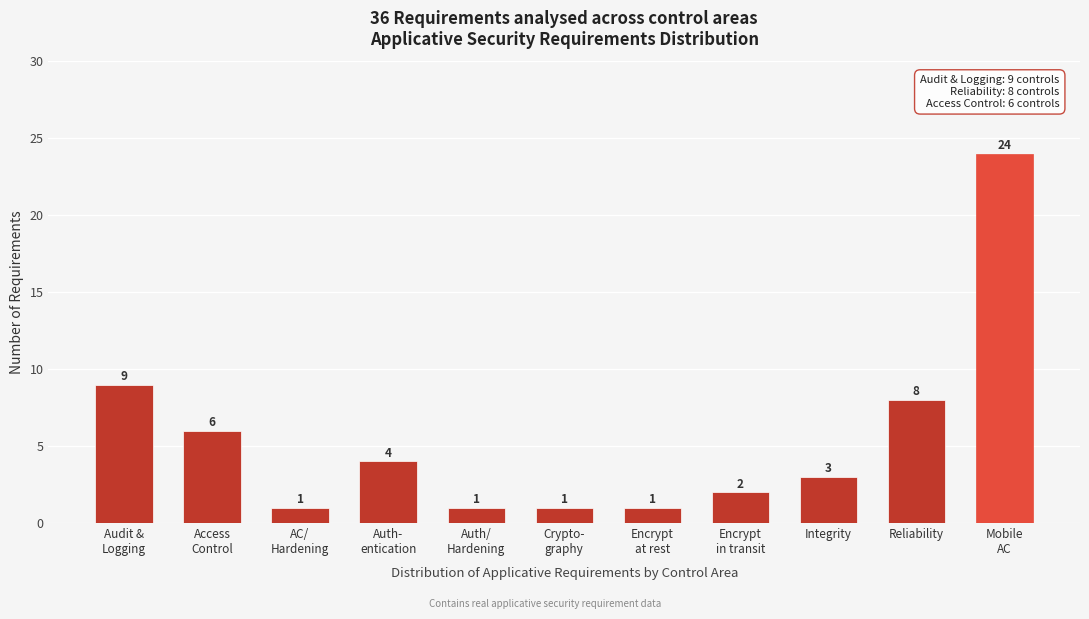

Reading left to right, list all the values displayed in this chart.

9	6	1	4	1	1	1	2	3	8	24